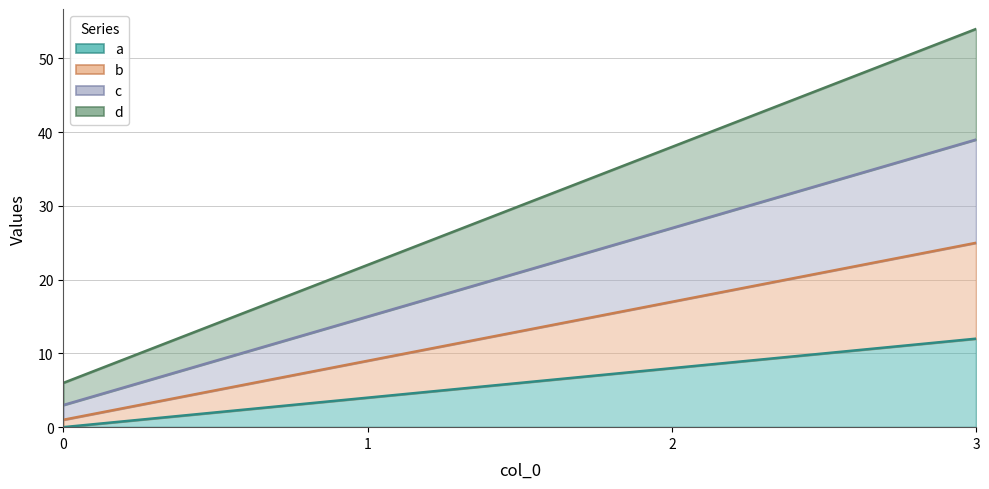

List the series in order of their peak value, lowest first.

a, b, c, d